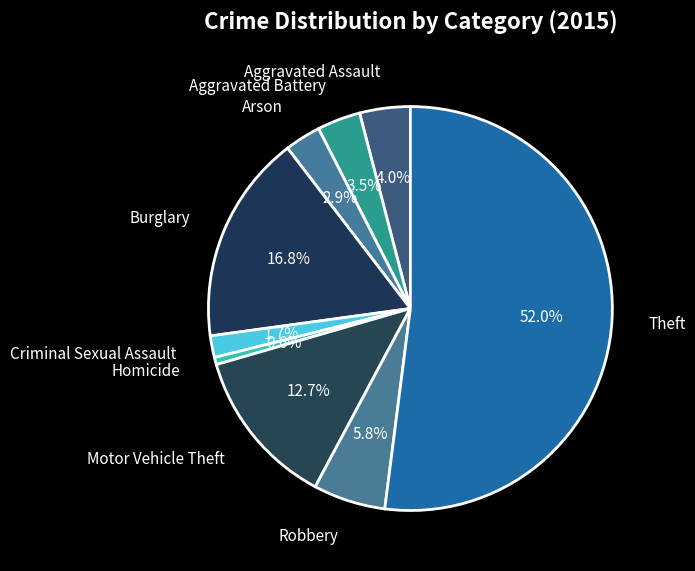

Which slice is the smallest?

Homicide